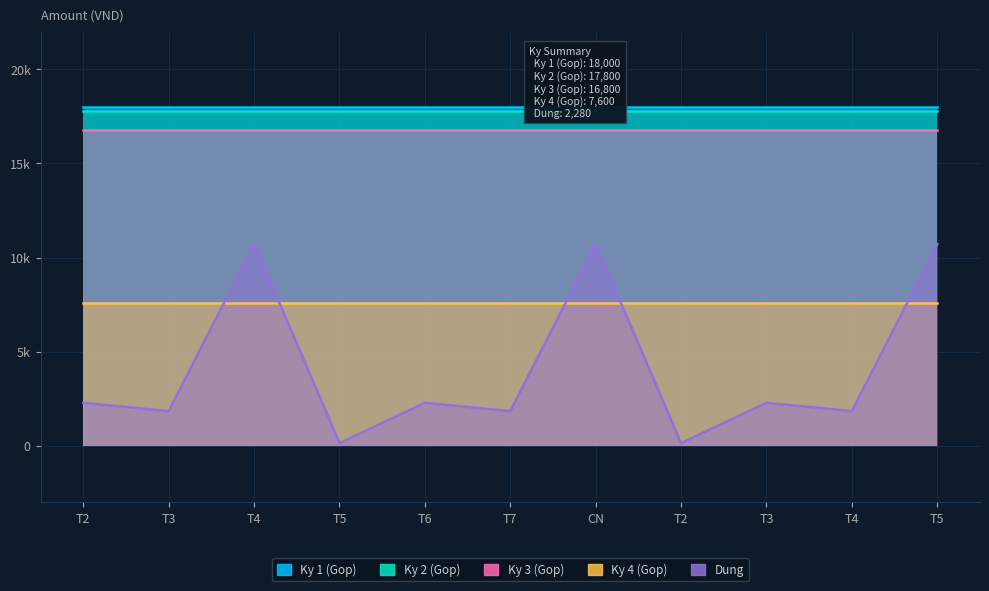

Rank the series by their maximum value, from lowest to highest.

Ky 4 (Gop), Dung, Ky 3 (Gop), Ky 2 (Gop), Ky 1 (Gop)